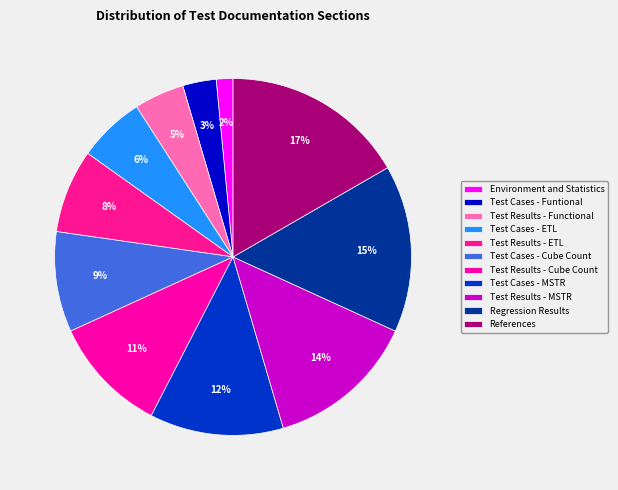

What is the change in value from Test Results - Cube Count to Test Cases - MSTR?

+1